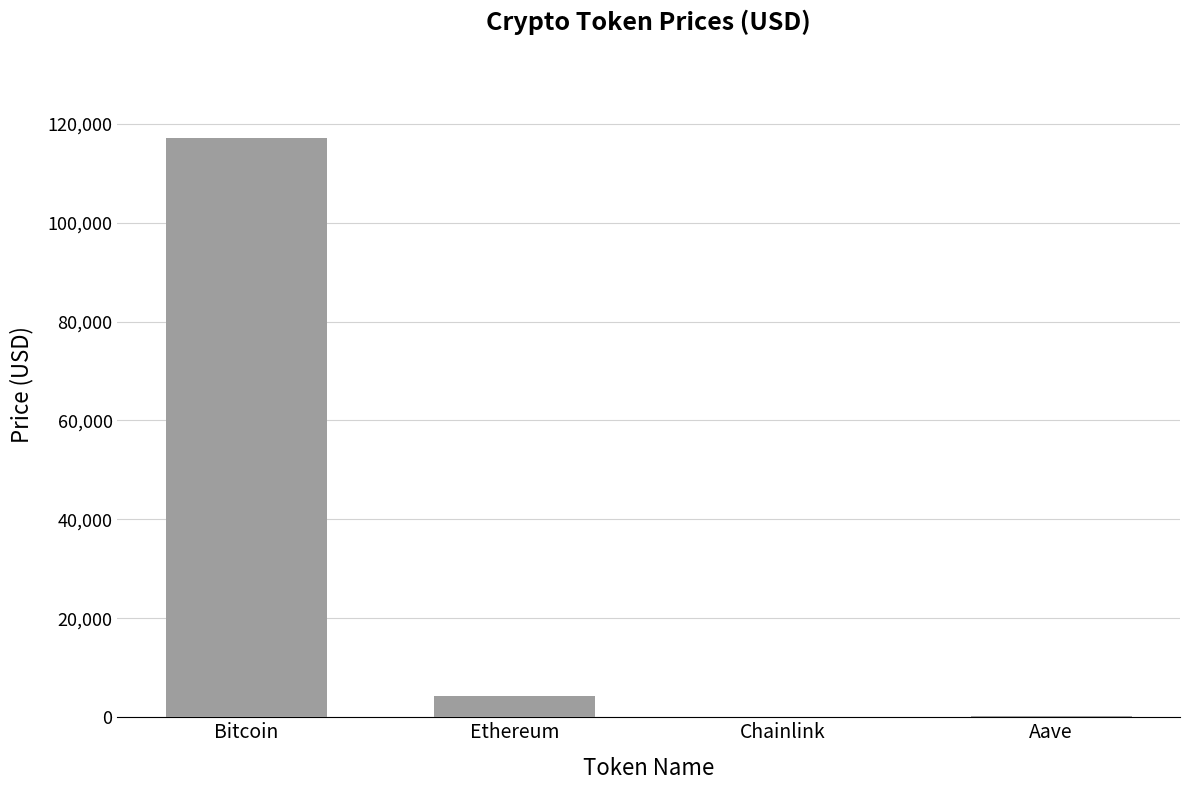

Between Chainlink and Bitcoin, which is larger?

Bitcoin